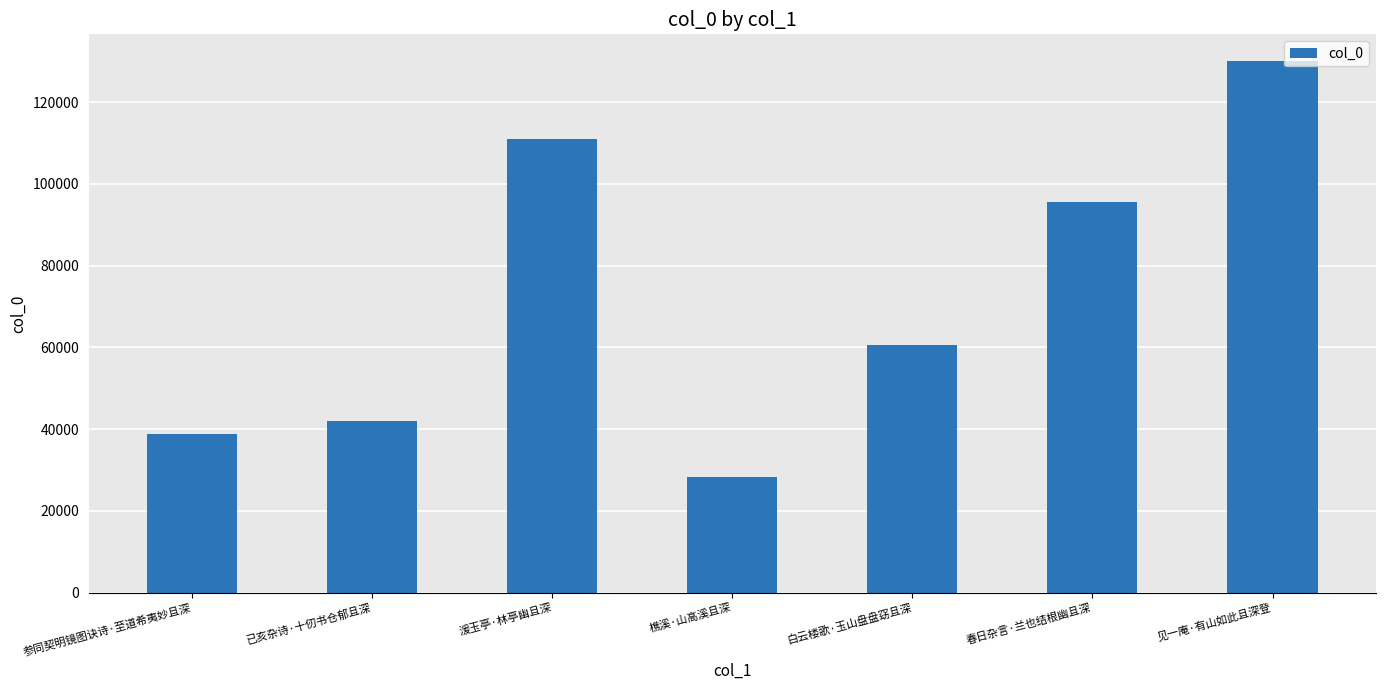

What is the ratio of the value at 已亥杂诗·十仞书仓郁且深 to the value at 白云楼歌·玉山盘盘窈且深?

0.7